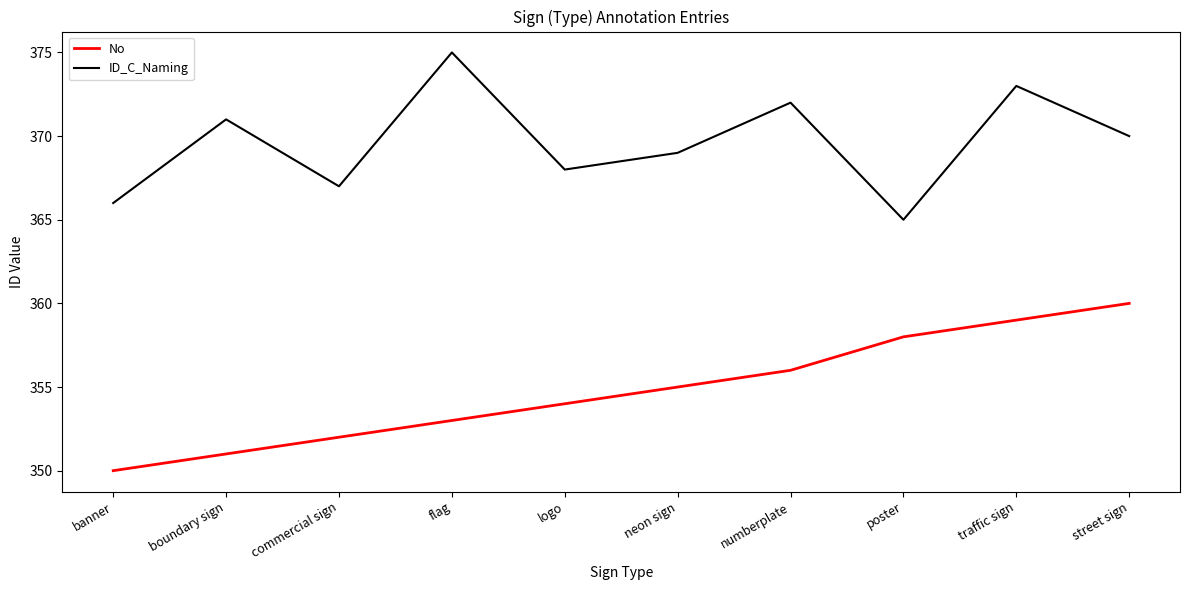

Between neon sign and street sign, which series saw the biggest shift?

No